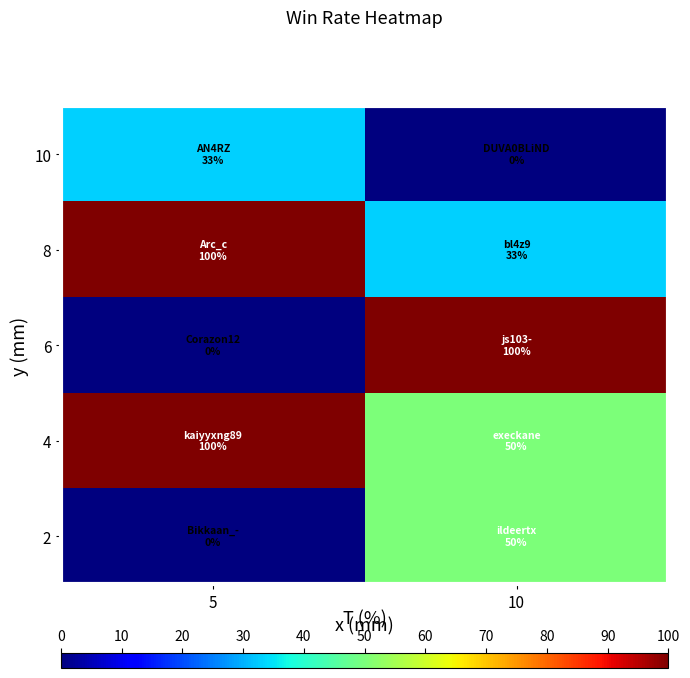

Reading left to right, transcribe all the data shown in this chart.

10: 5=33	10=0
8: 5=100	10=33
6: 5=0	10=100
4: 5=100	10=50
2: 5=0	10=50